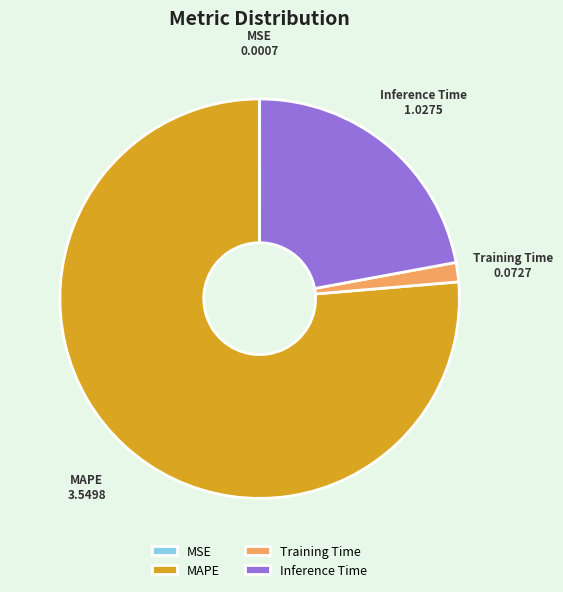

True or false: Training Time accounts for 7% of the total.

False